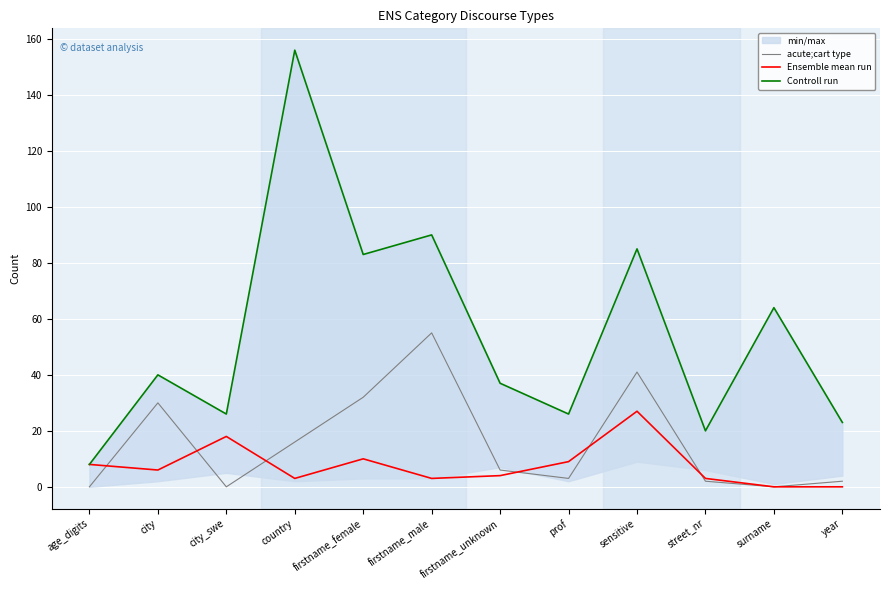

Rank the series at firstname_female from lowest to highest value.

Ensemble mean run, acute;cart type, Controll run